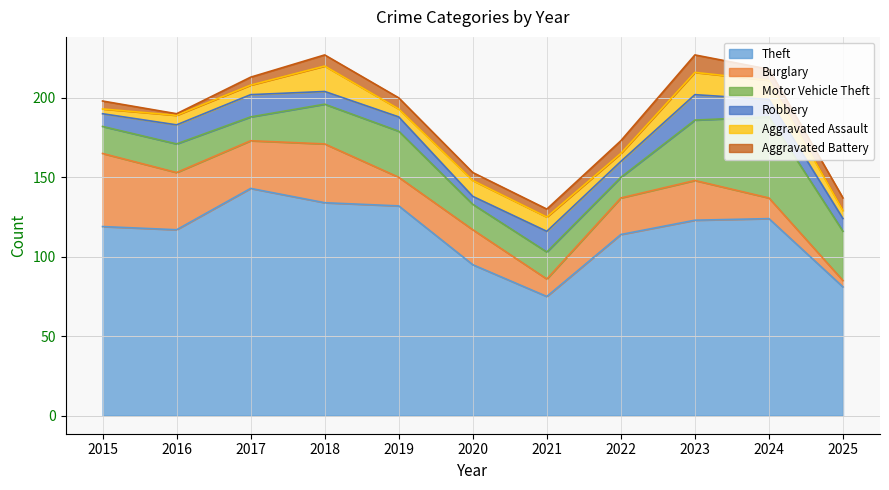

What are all the series names shown in the legend?

Theft, Burglary, Motor Vehicle Theft, Robbery, Aggravated Assault, Aggravated Battery